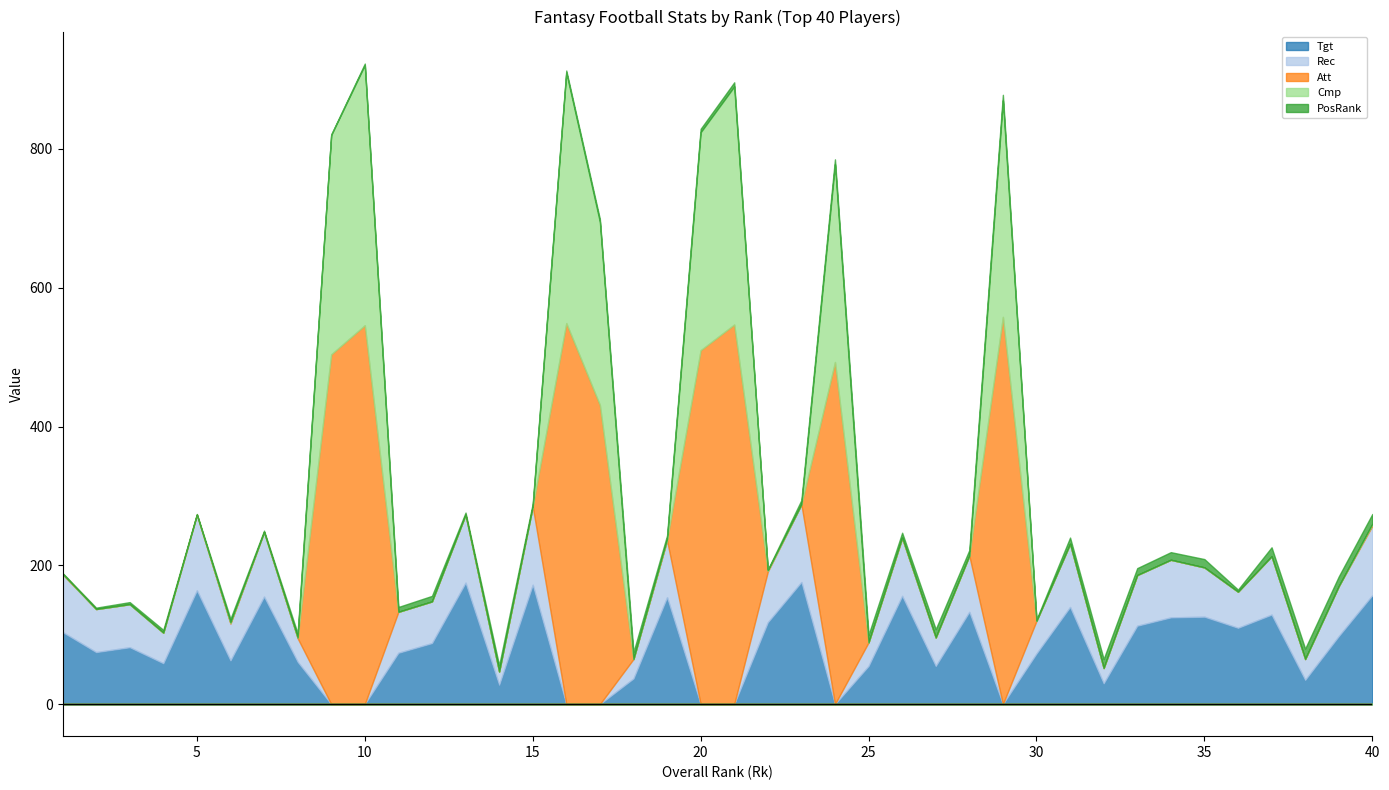

At which category is the sum across all series the highest?

10